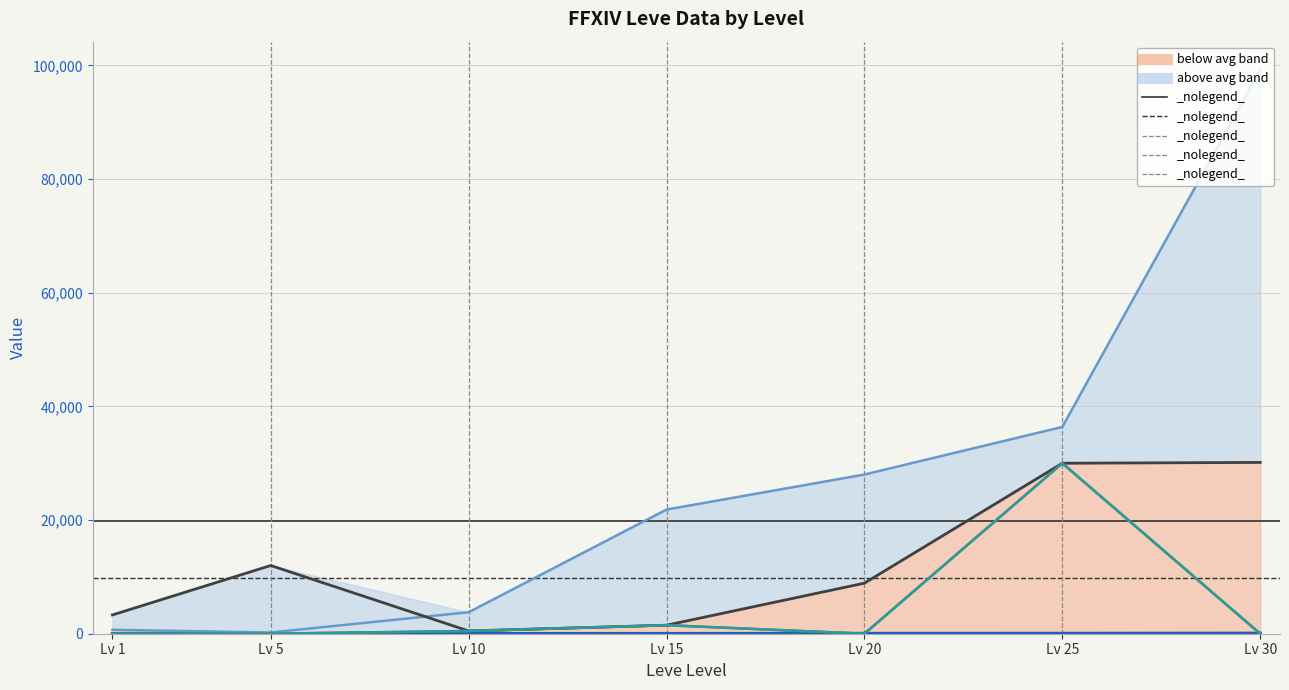

Does the chart display data point markers on the line(s)?

No